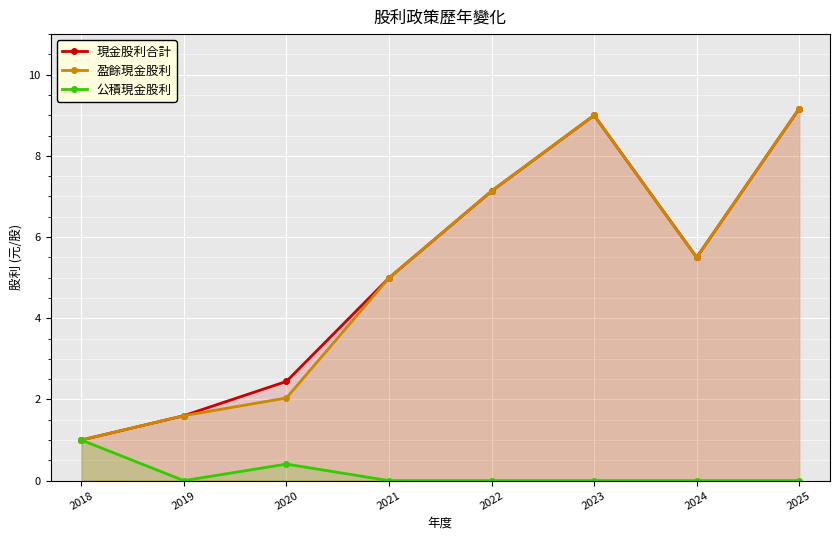

The value of 現金股利合計 at 2024 is 9.1. True or false?

False